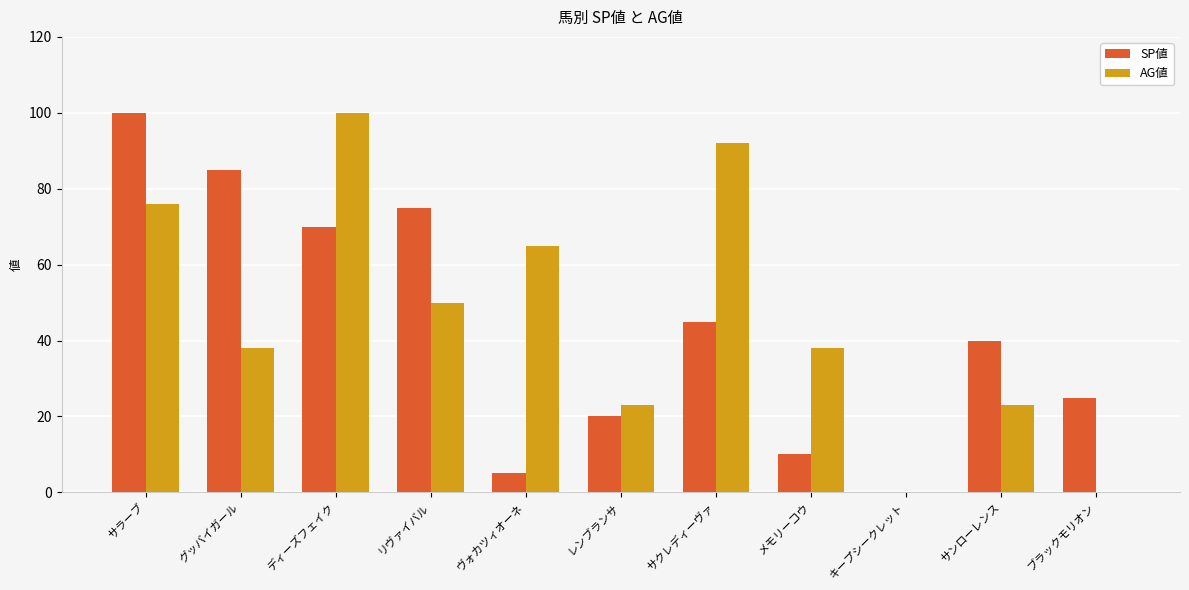

Does the chart contain stacked bars?

No